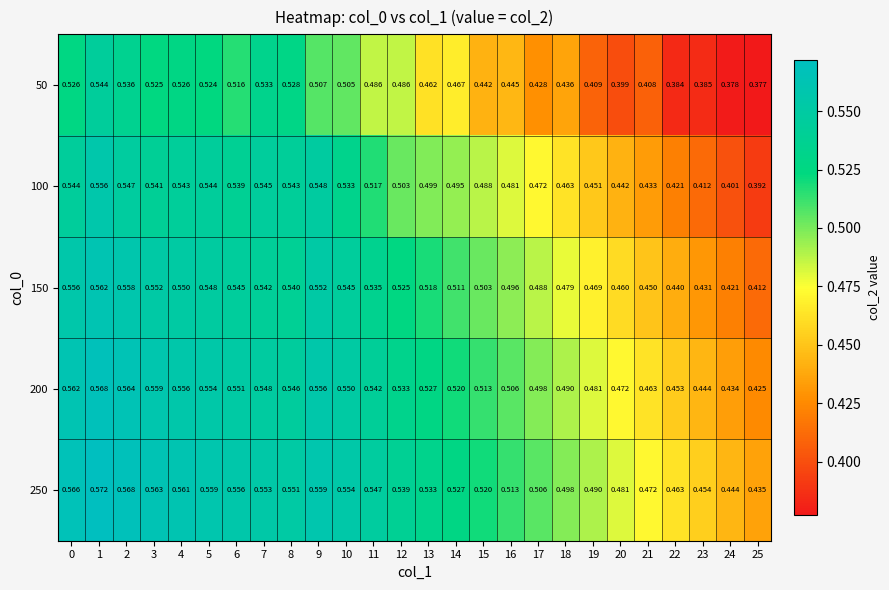

Is the value of 50 at 17 greater than the value of 100 at 3?

No